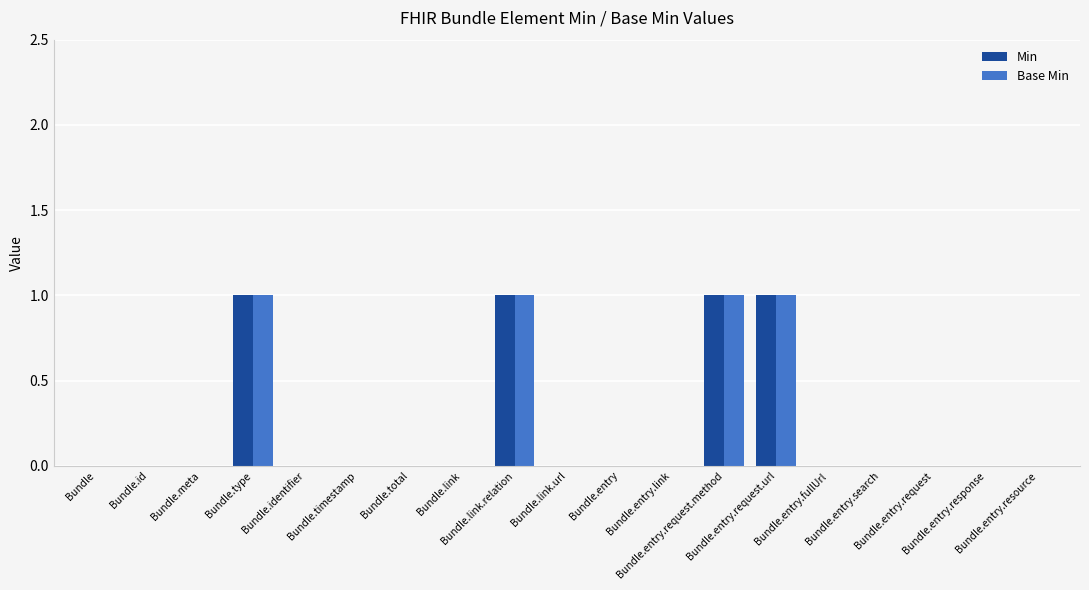

What are all the series names shown in the legend?

Min, Base Min